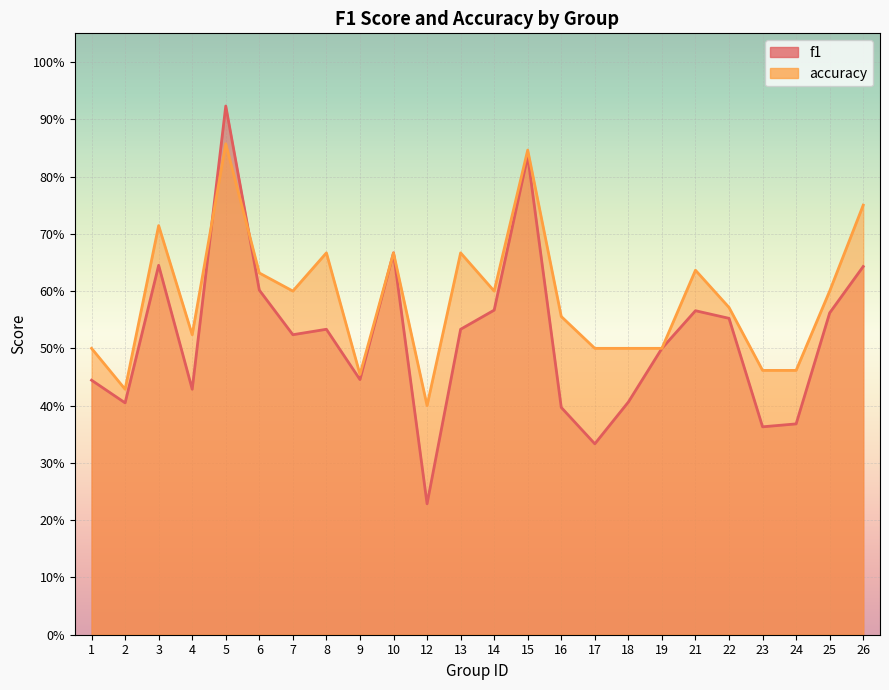

Is the value of accuracy at 14 greater than the value of f1 at 1?

Yes